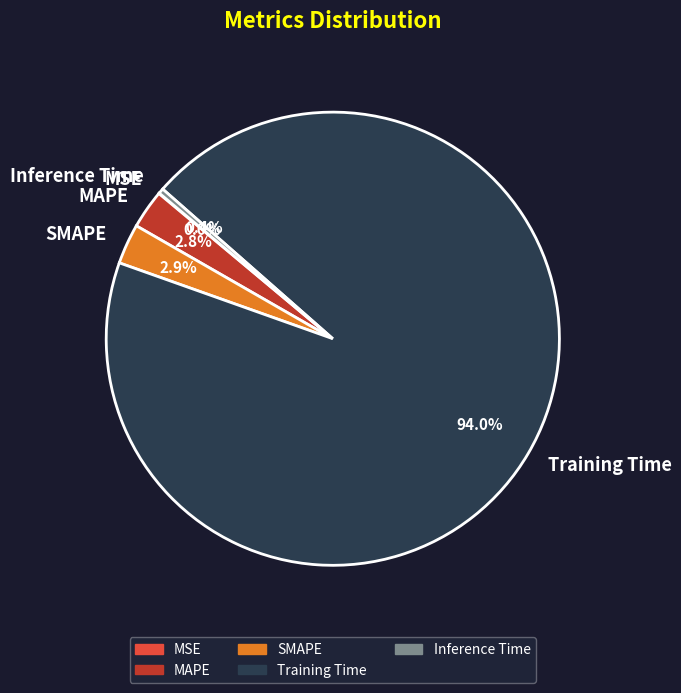

To the nearest percent, what percentage of the pie is Training Time?

94%